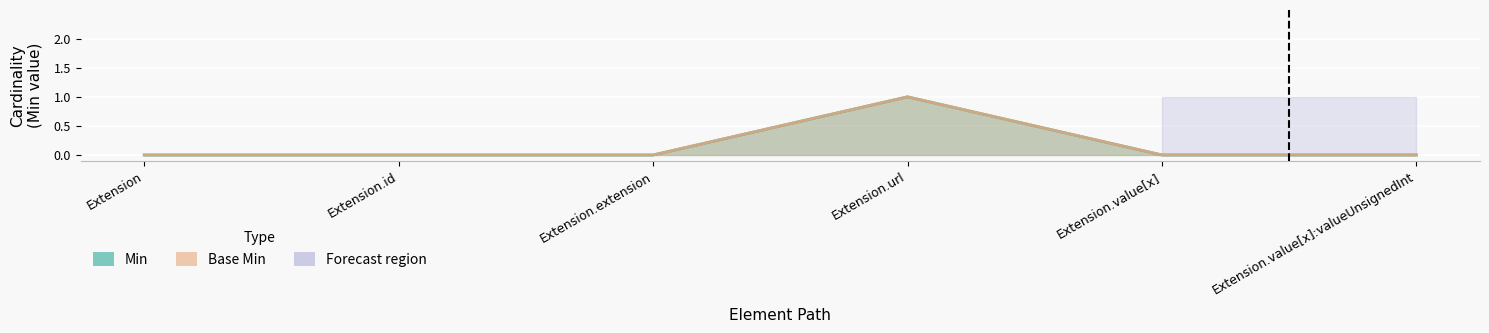

Reading left to right, extract all data points from this chart.

Min: Extension=0	Extension.id=0	Extension.extension=0	Extension.url=1	Extension.value[x]=0	Extension.value[x]:valueUnsignedInt=0
Base Min: Extension=0	Extension.id=0	Extension.extension=0	Extension.url=1	Extension.value[x]=0	Extension.value[x]:valueUnsignedInt=0